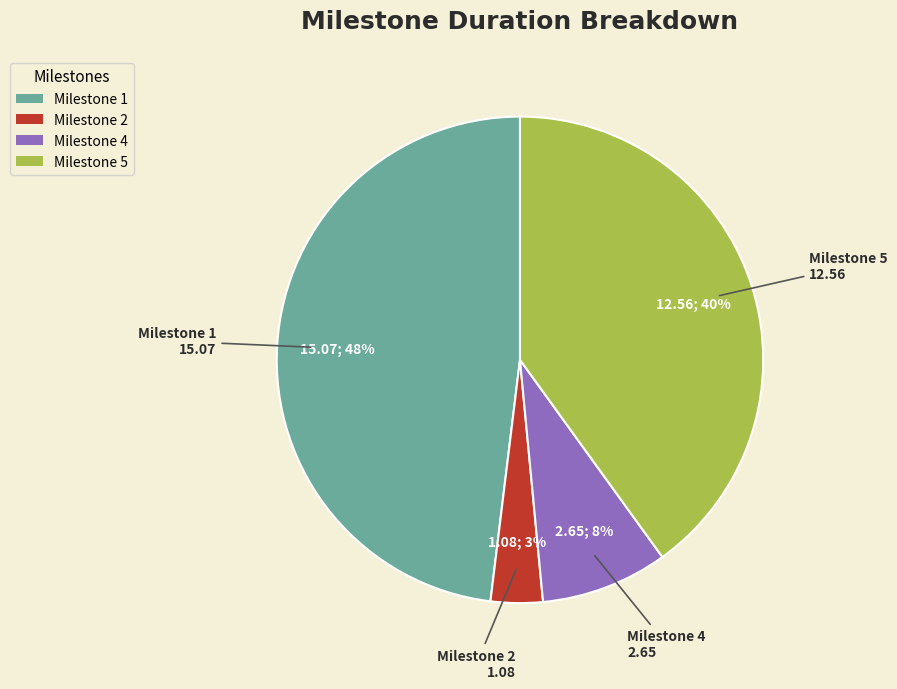

Which category has the smallest portion of the pie?

Milestone 2